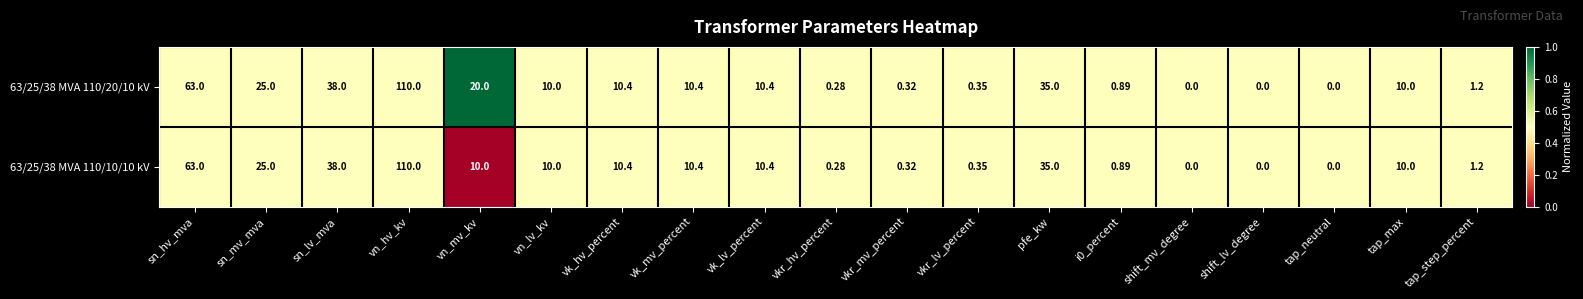

Which category has the highest value across all series?

vn_hv_kv